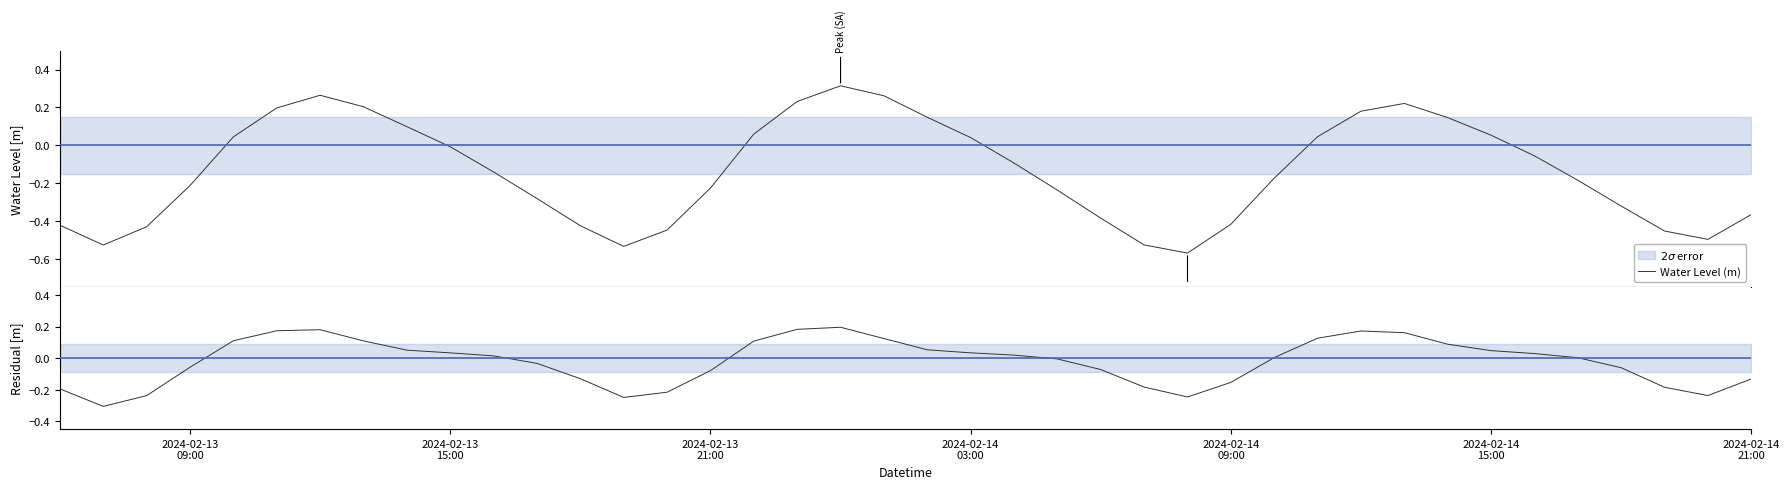

How many values in Water Level (m) are below zero?

24